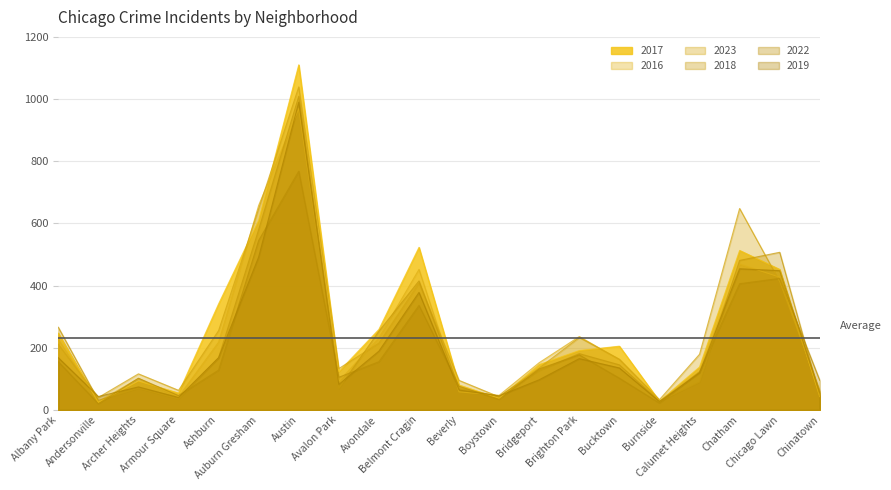

What is the greatest value displayed?

1110